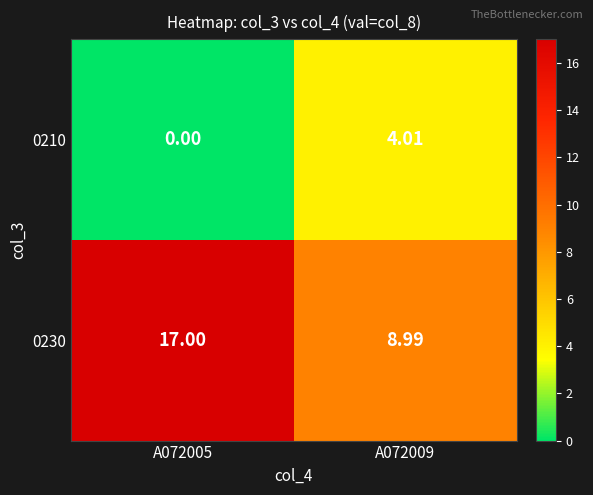

Which series has the largest total across all categories?

0230